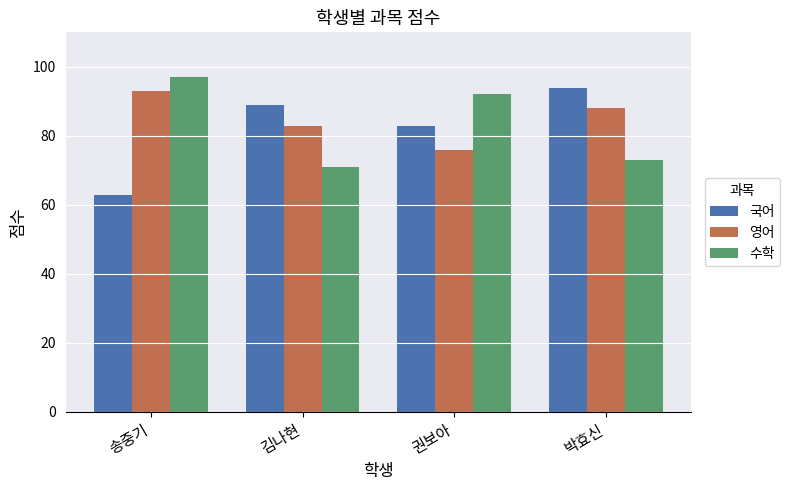

Is the value of 국어 at 송중기 greater than the value of 영어 at 김나현?

No